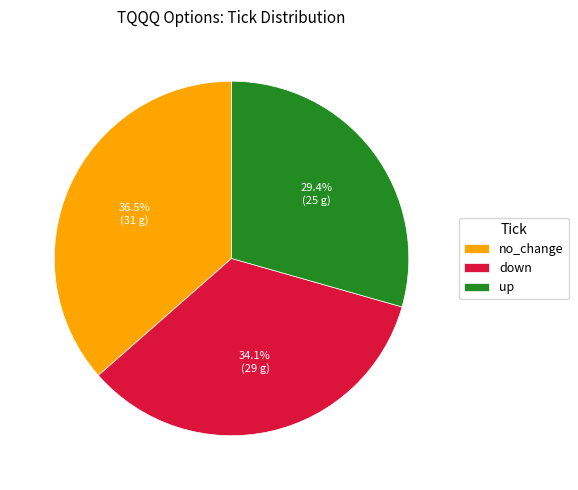

Count the number of slices in the pie.

3